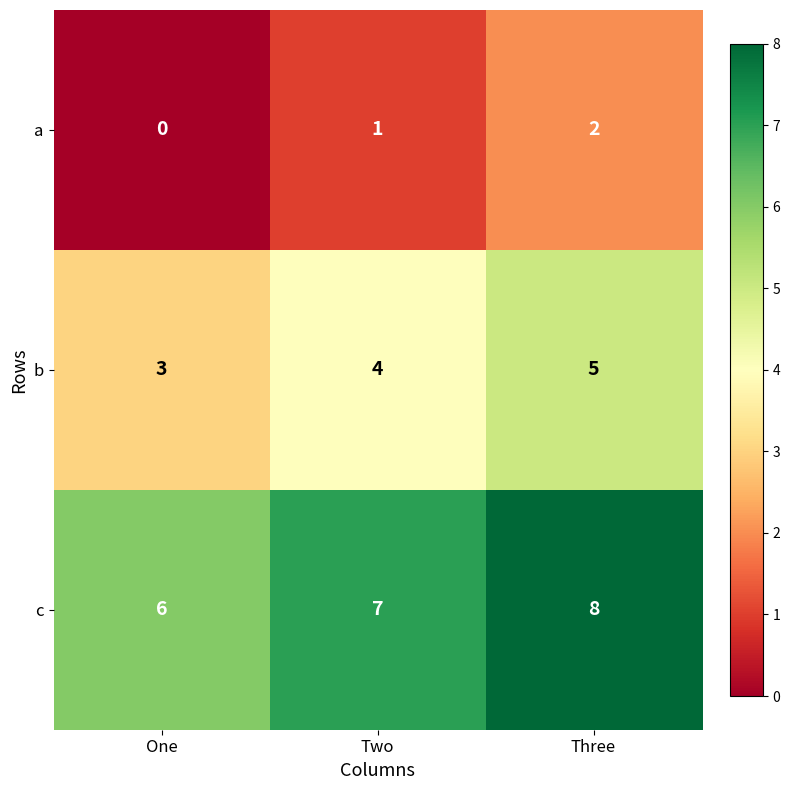

Count the number of data series in this chart.

3